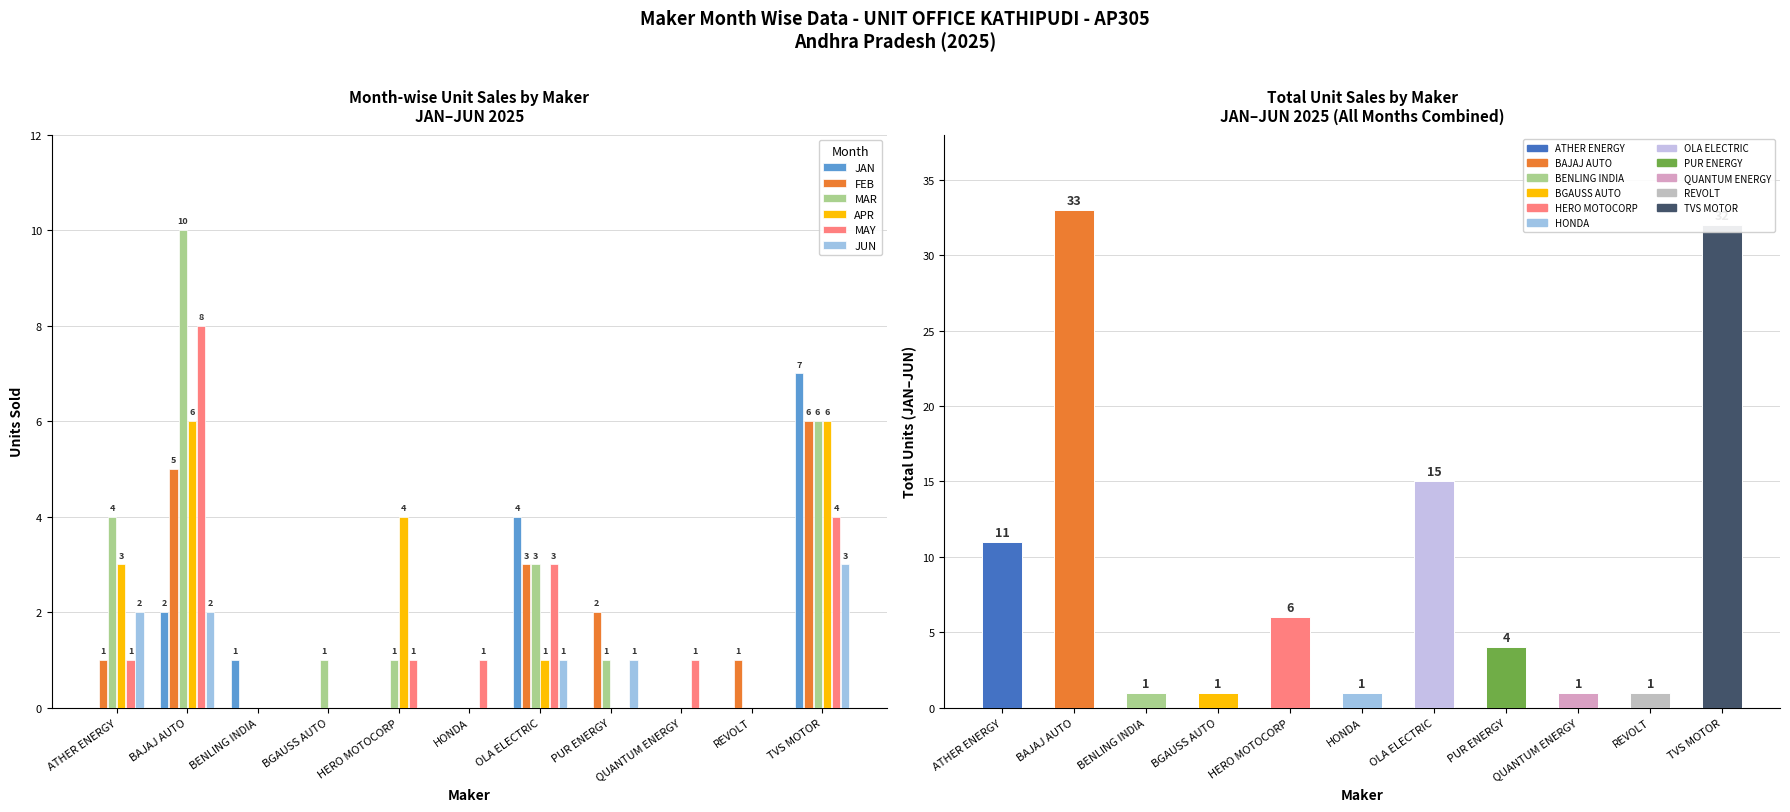

Does the chart contain stacked bars?

No